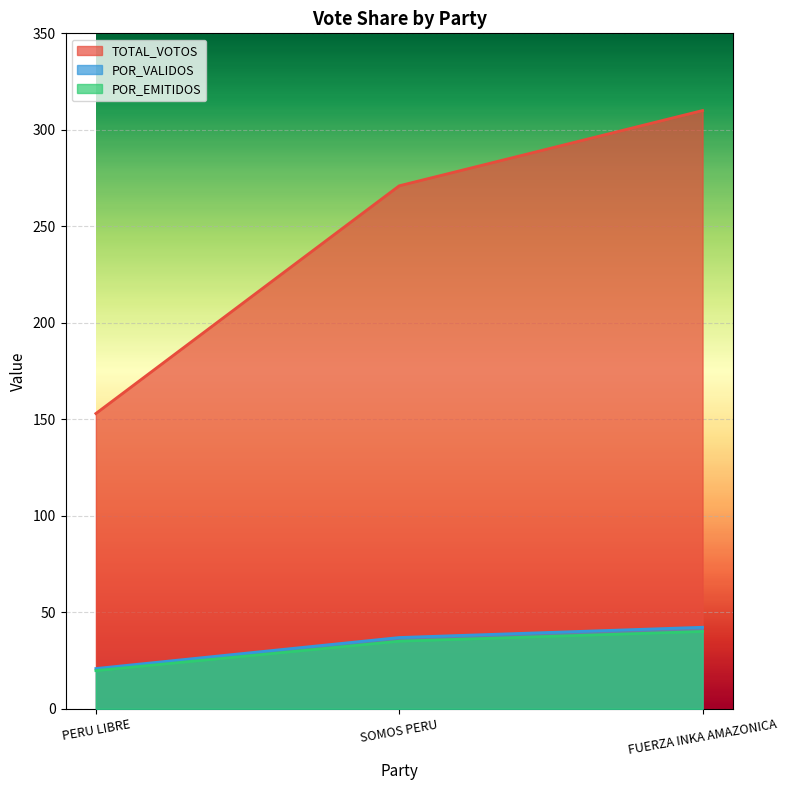

Which series has the largest total across all categories?

TOTAL_VOTOS